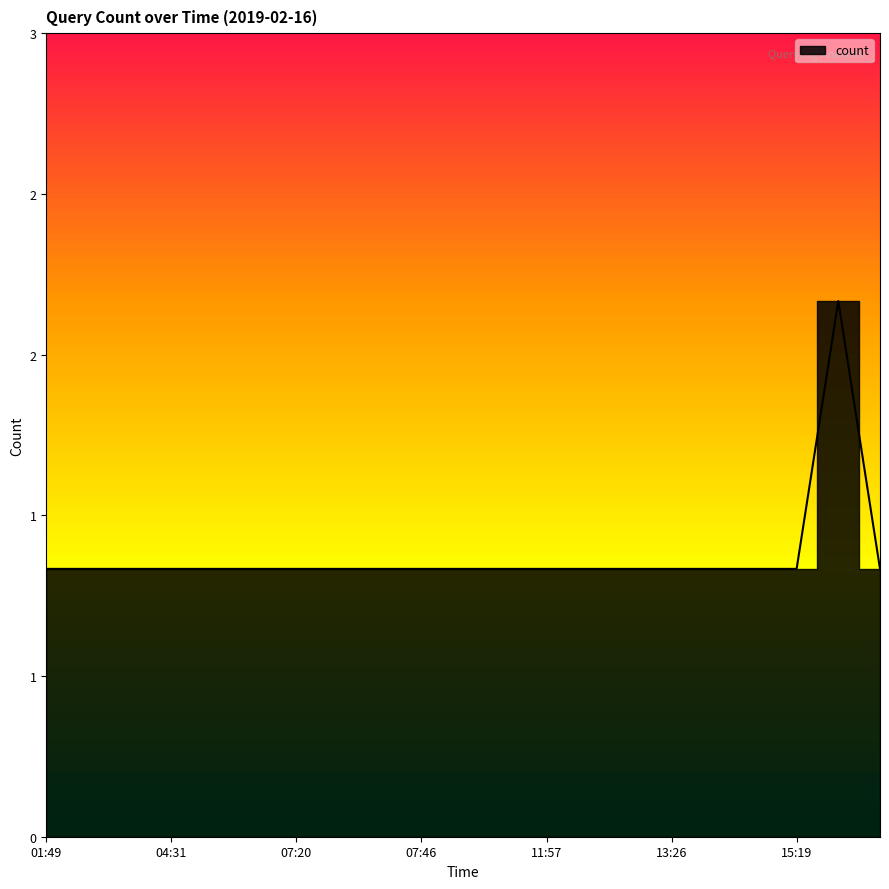

How many values are between 1 and 2?

21